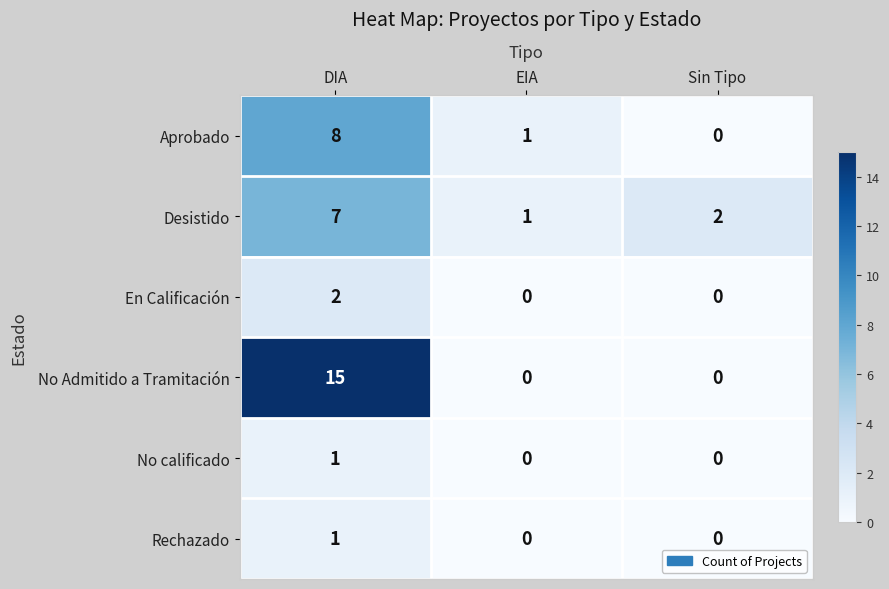

Between DIA and EIA, which series saw the biggest shift?

No Admitido a Tramitación